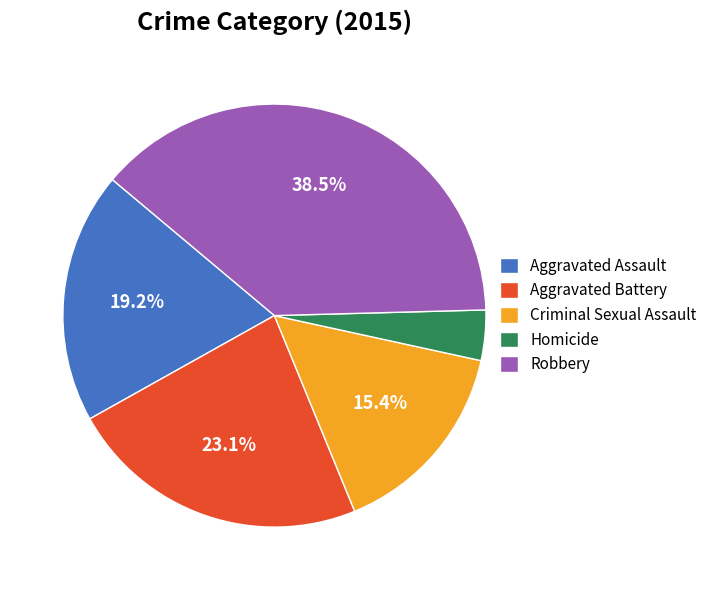

How many segments does this pie chart have?

5